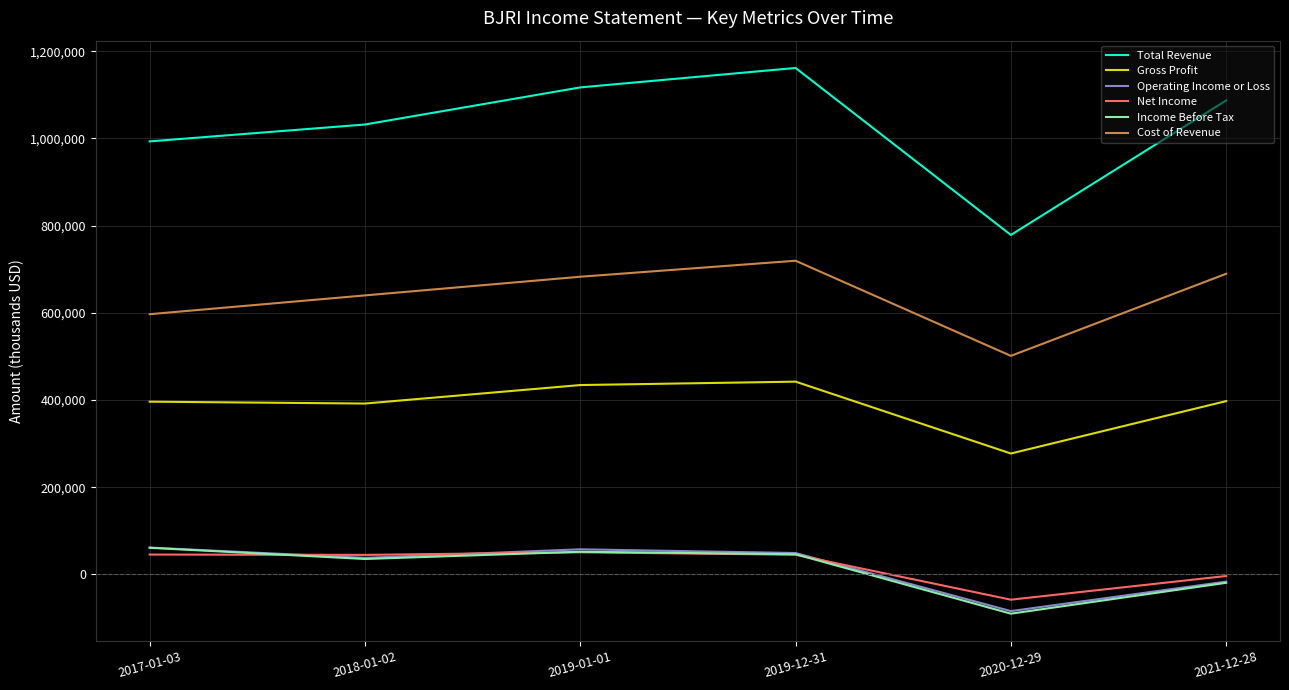

True or false: Income Before Tax and Operating Income or Loss intersect in this chart.

False